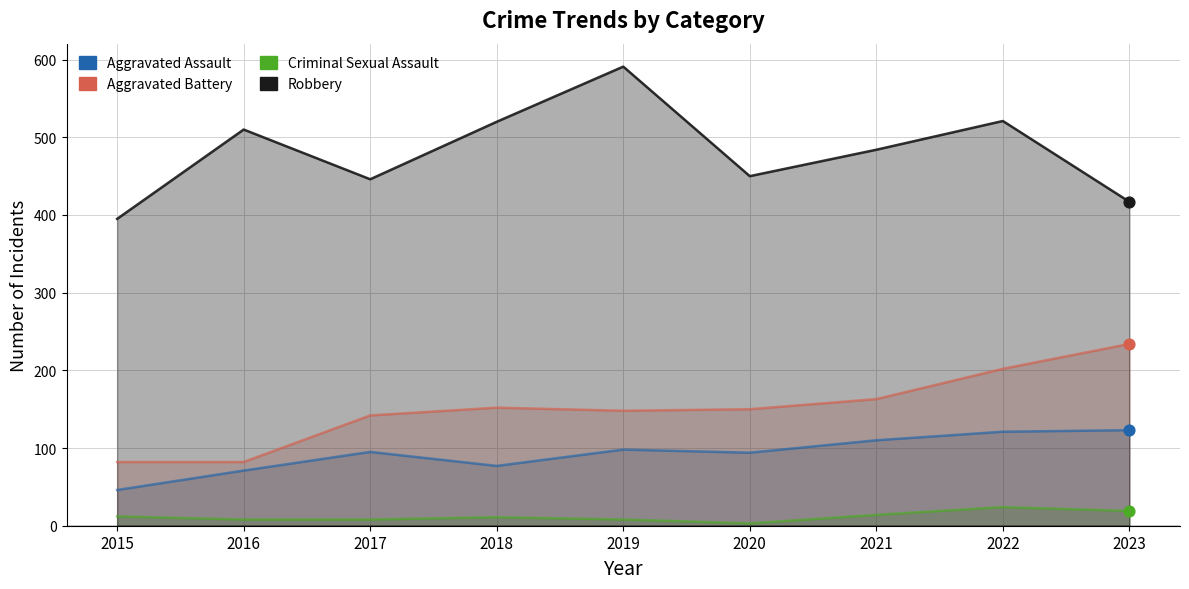

At how many categories does at least one series exceed 283?

9